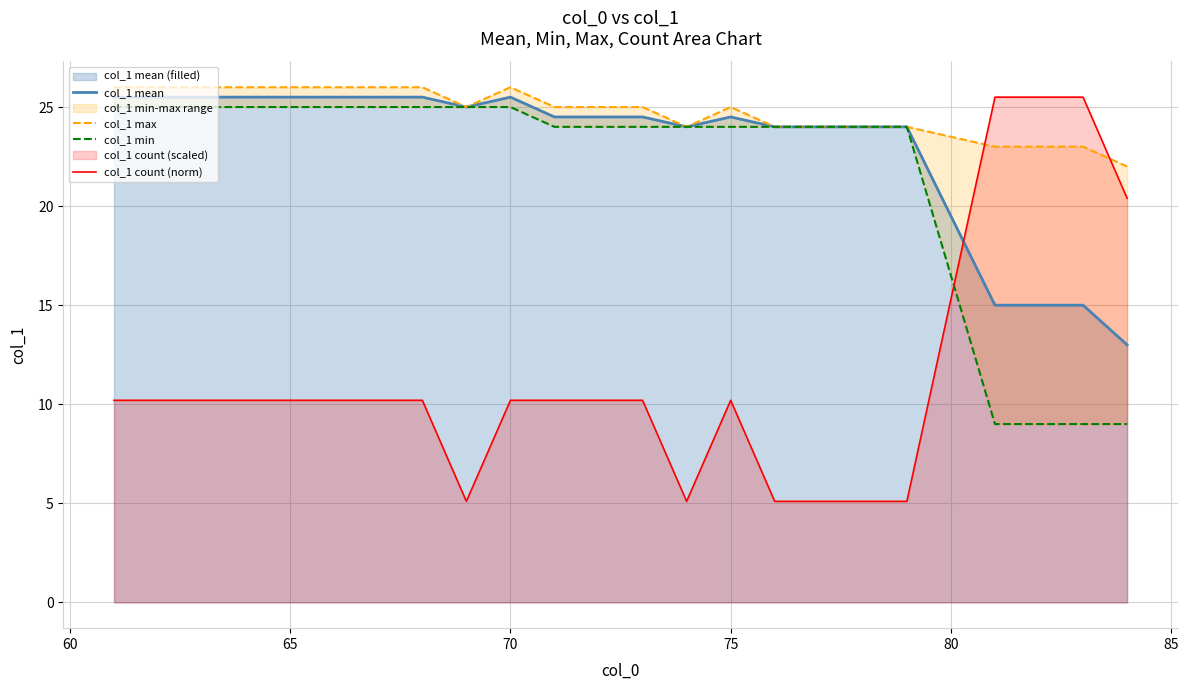

Which series has the largest total across all categories?

col_1 max